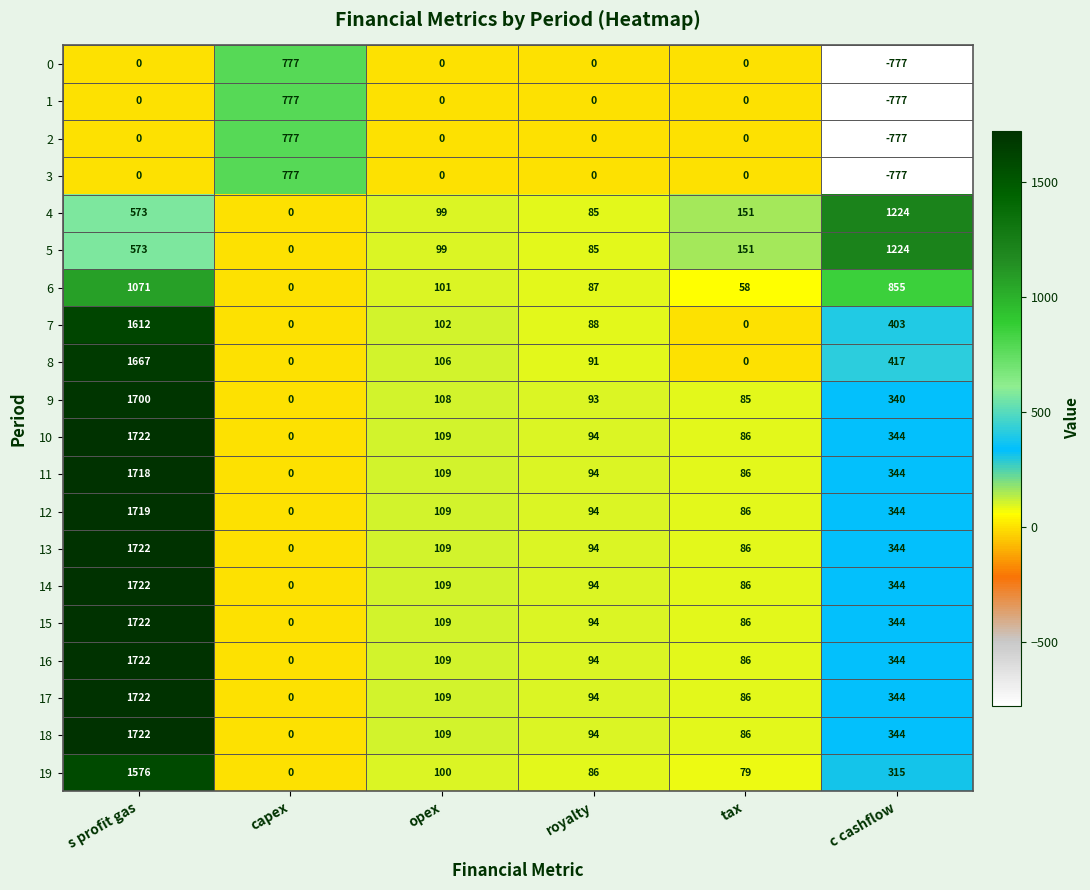

At which category is the sum across all series the highest?

s profit gas